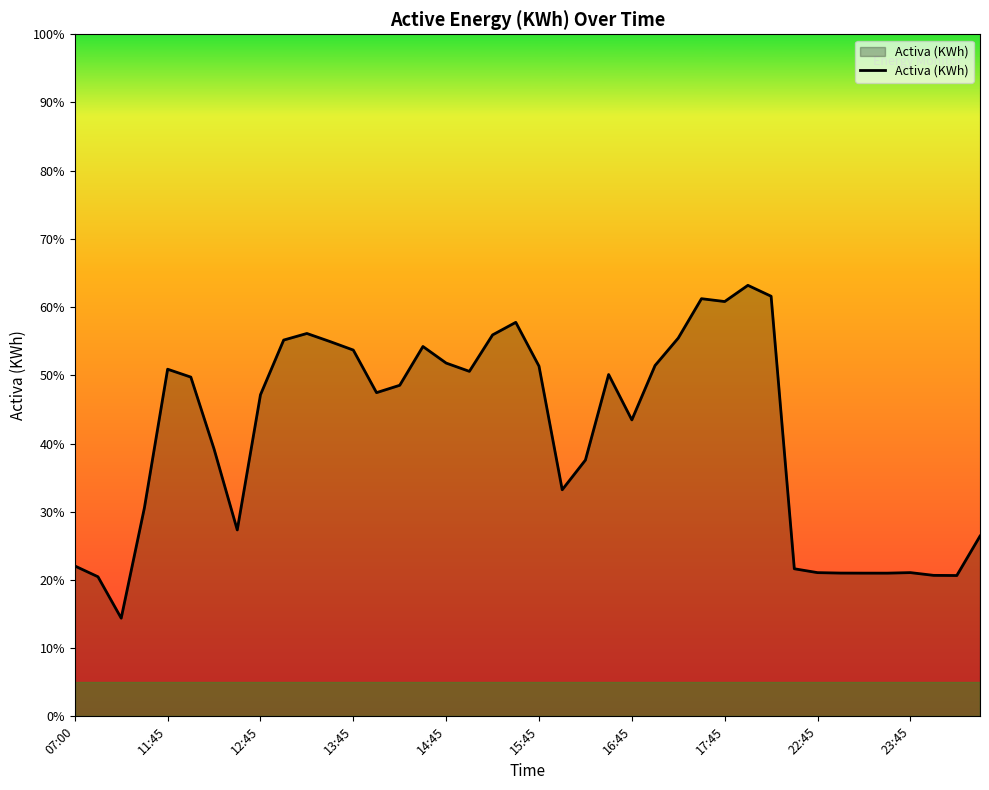

Count the number of values greater than 48.

20